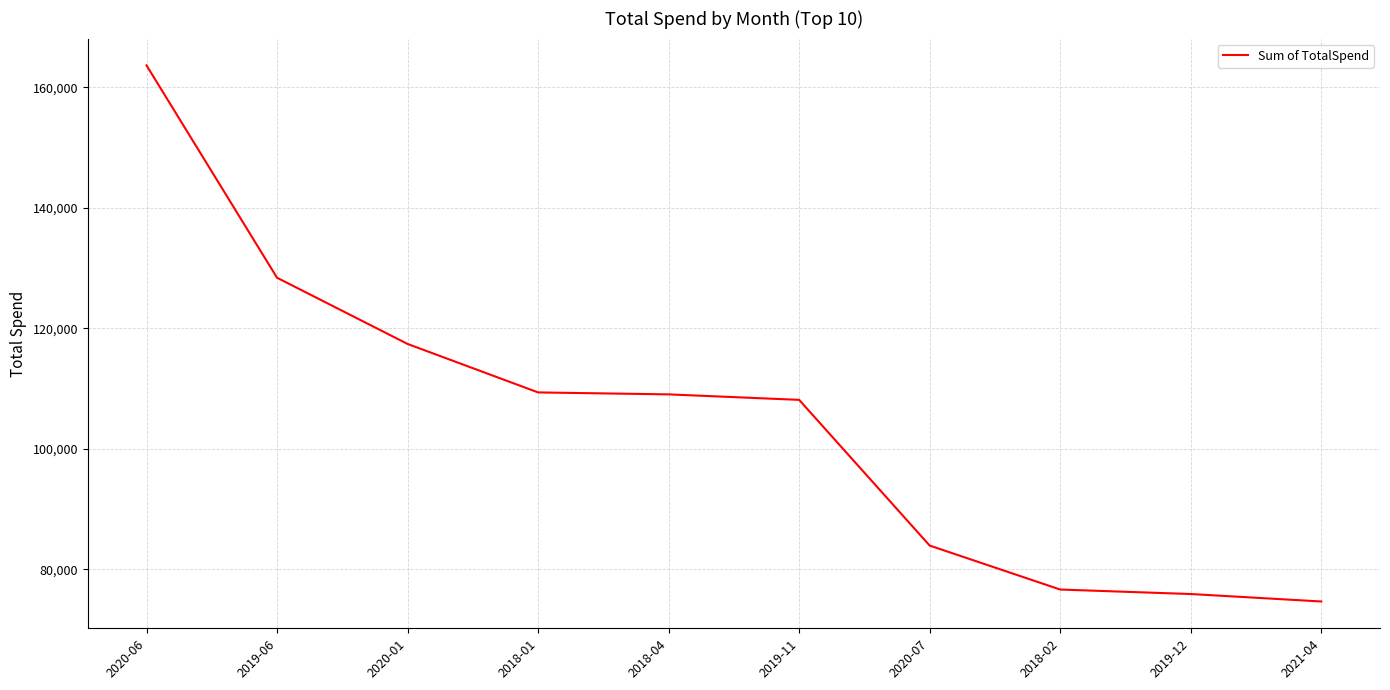

How many categories are shown in the chart?

10